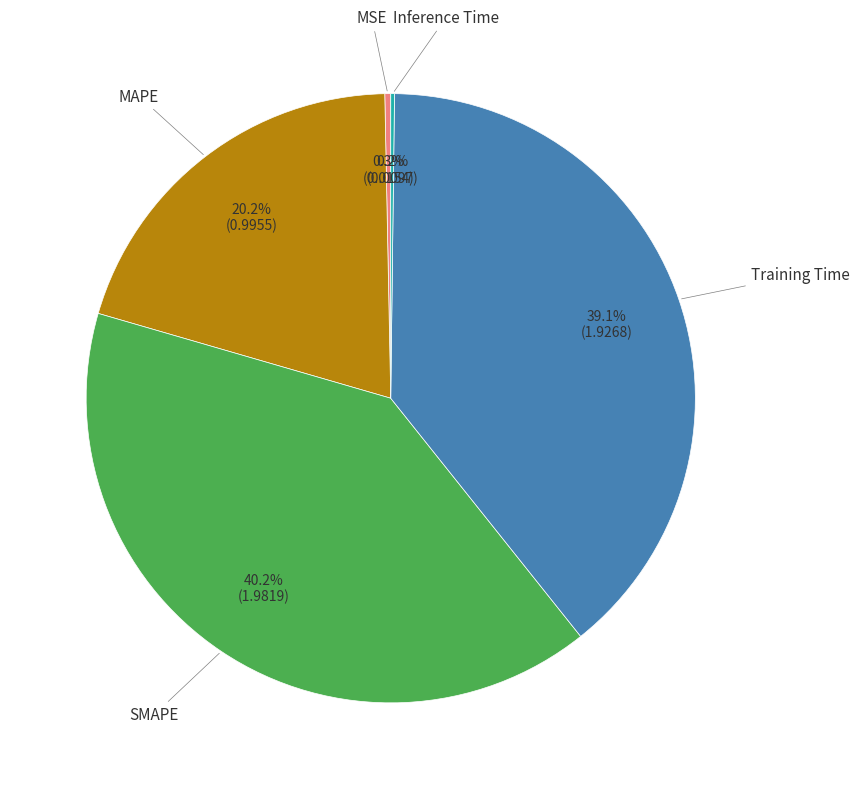

Does any single category account for the majority?

No